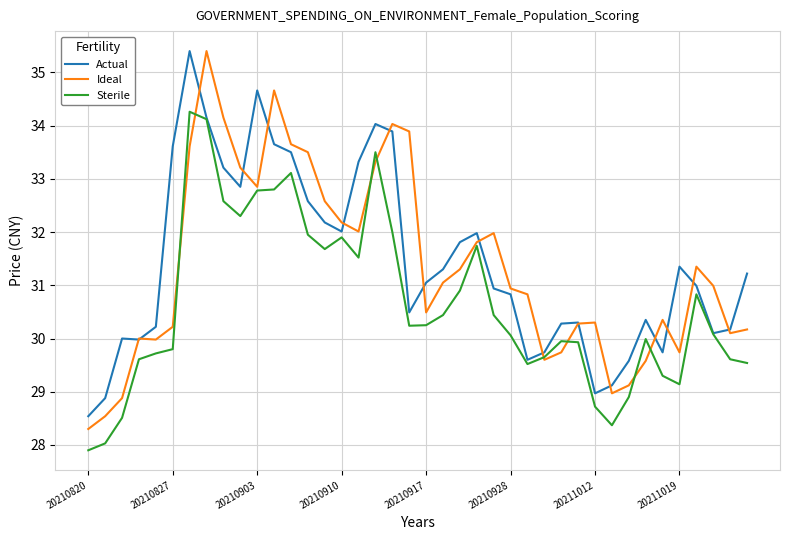

What is the sum of all Ideal values?

1253.7